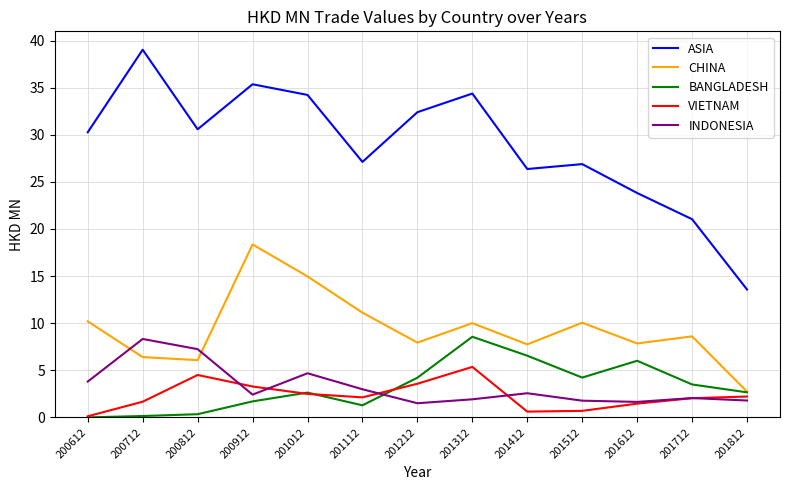

At how many categories does at least one series exceed 7?

13